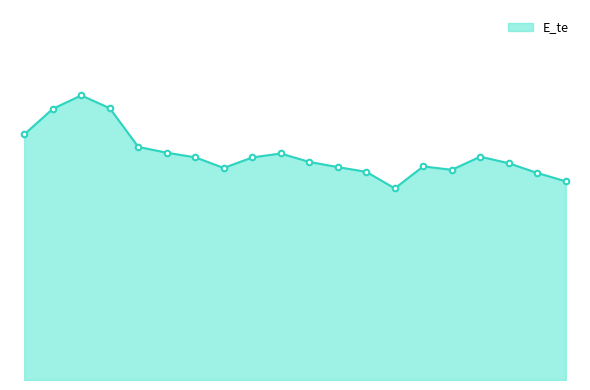

Rank the categories by value from lowest to highest.

13, 19, 18, 12, 15, 7, 11, 14, 17, 10, 8, 6, 16, 9, 5, 4, 0, 1, 3, 2